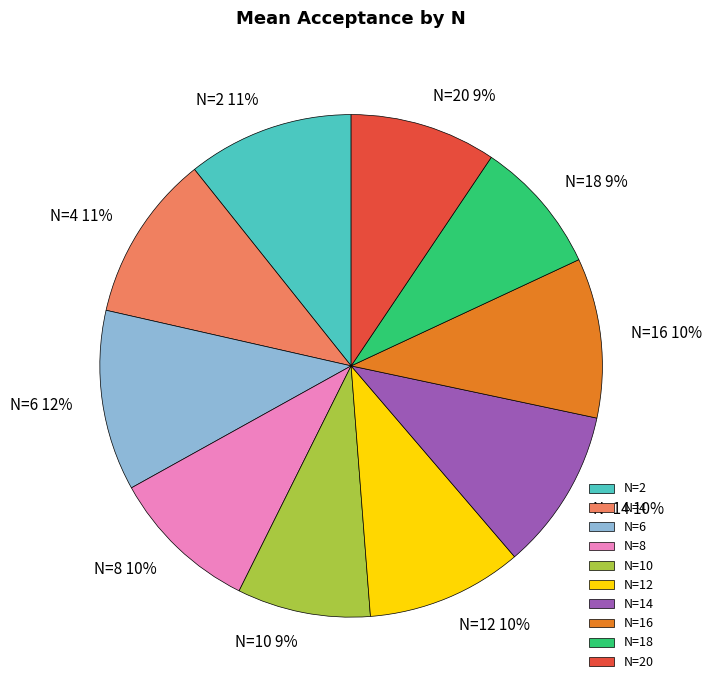

Is there a majority slice in this chart?

No